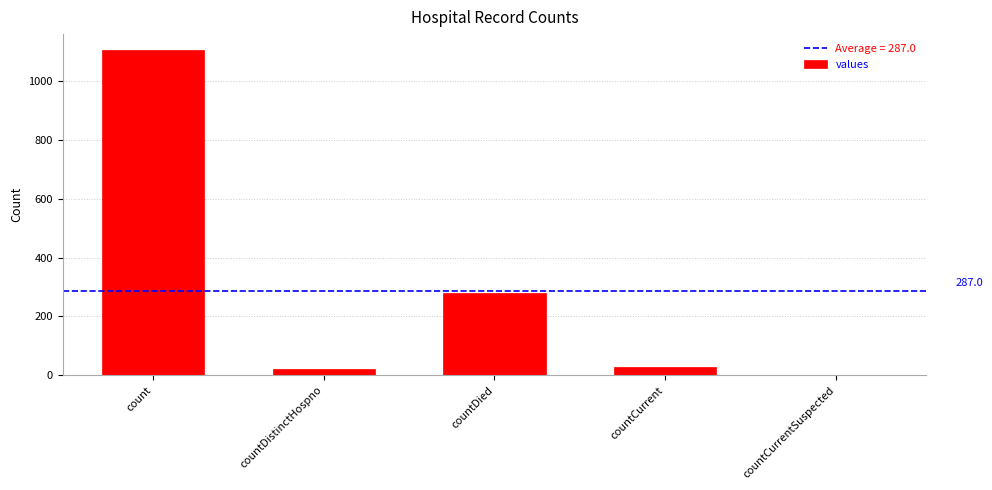

Which category has the highest value across all series?

count